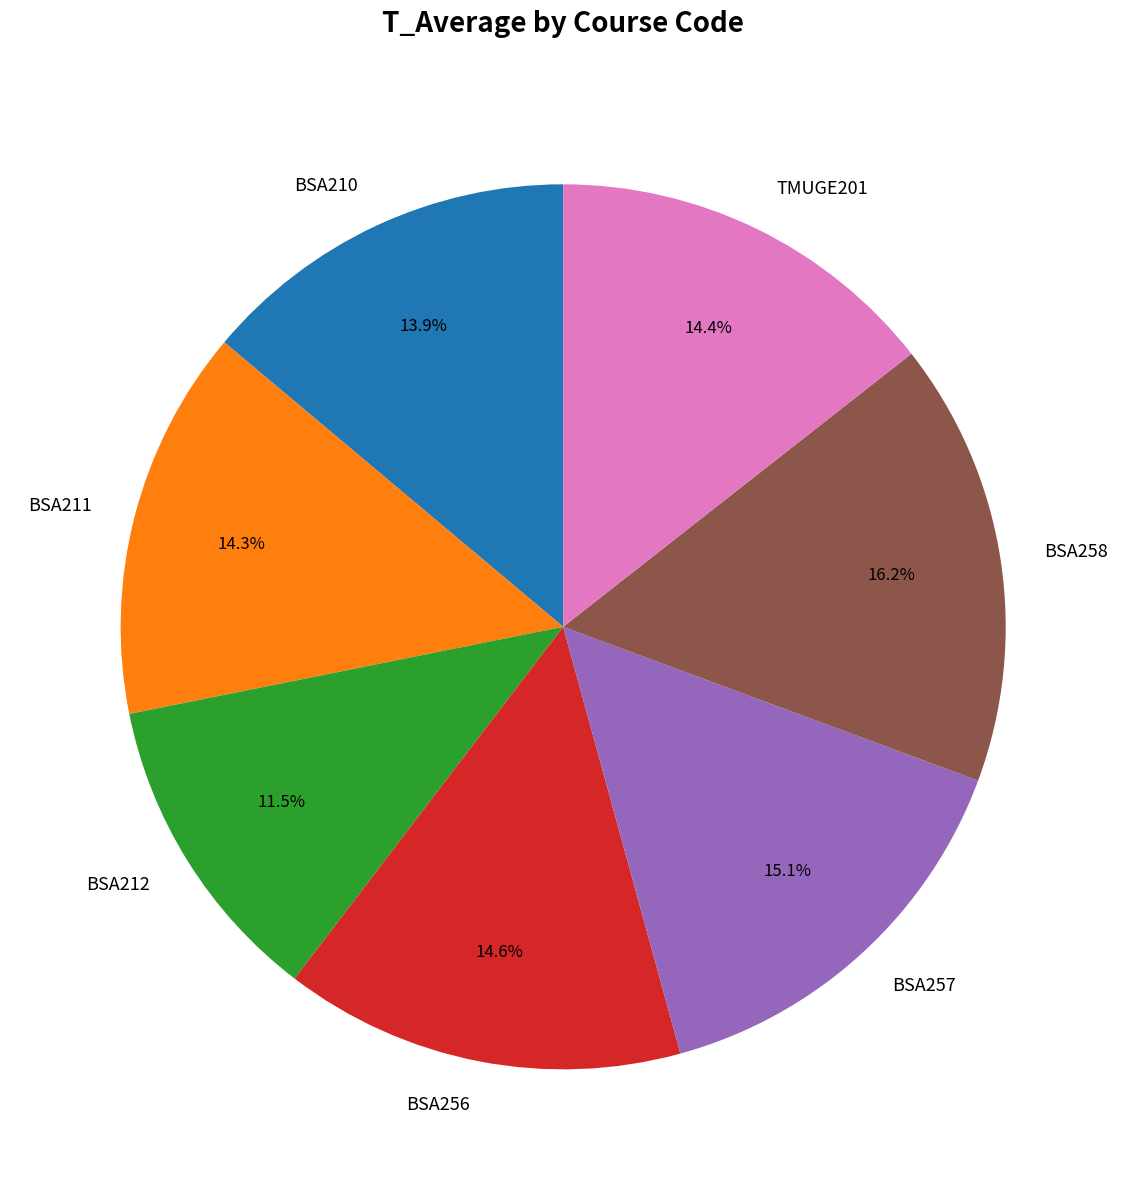

To the nearest percent, what percentage of the pie is BSA210?

14%